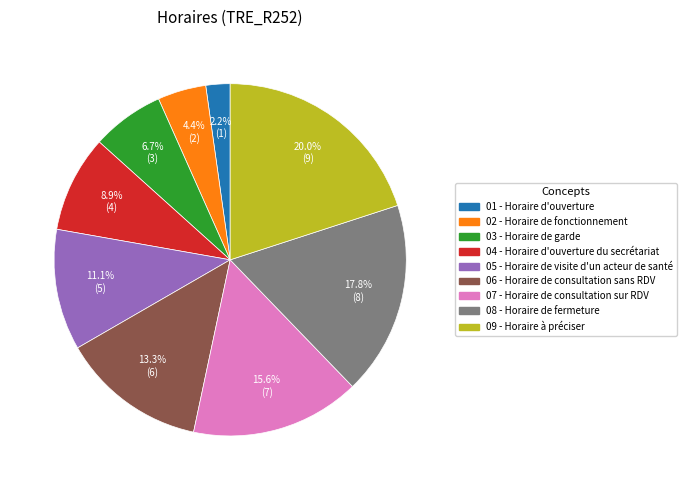

Does any single category account for the majority?

No